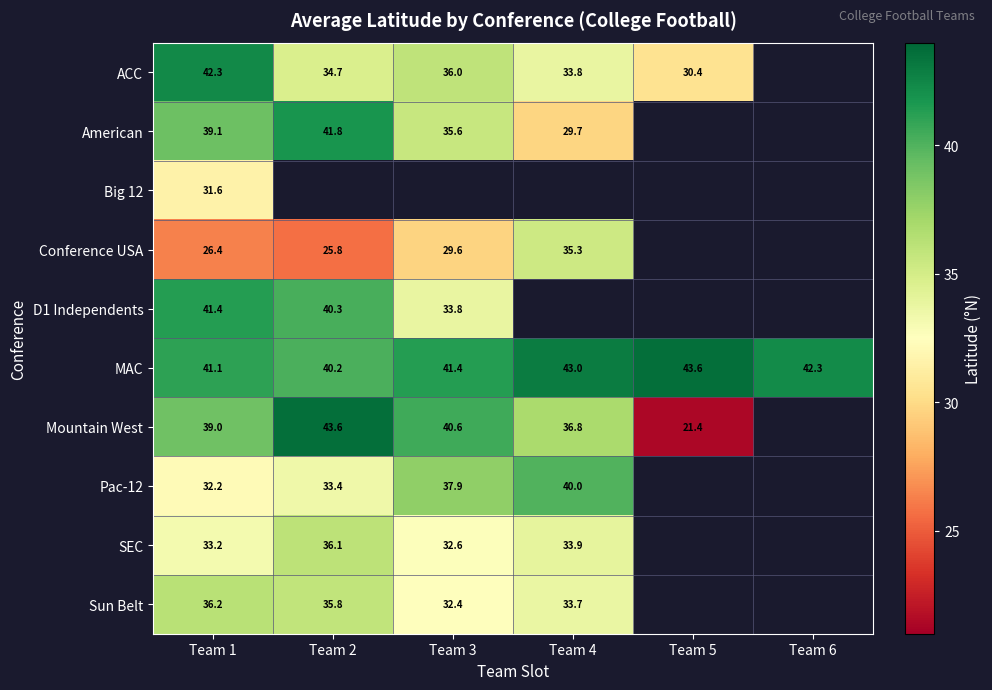

What is the difference between the maximum and minimum values in the D1 Independents series?

7.6